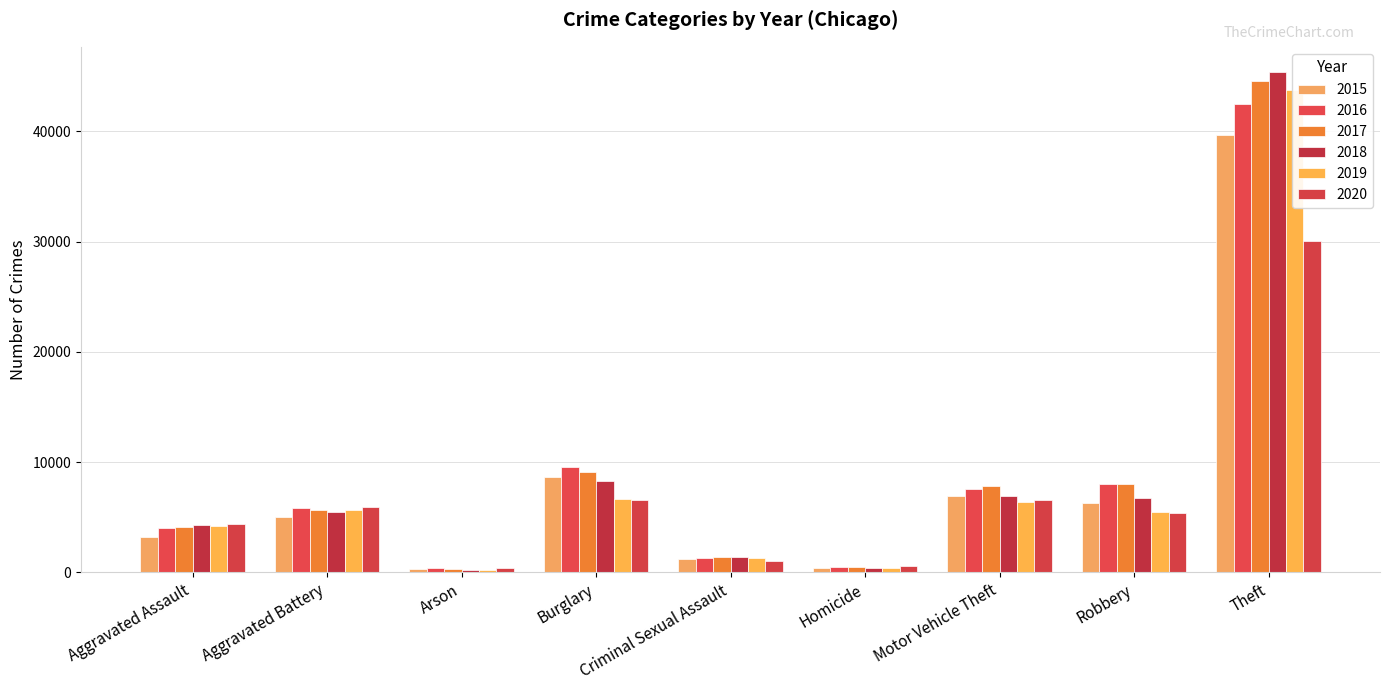

What position from the right is Arson?

7